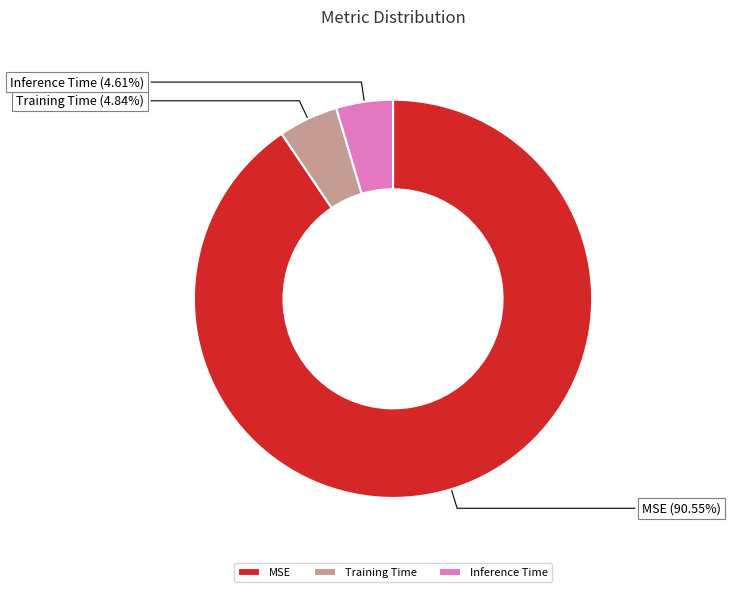

Which category accounts for the majority?

MSE